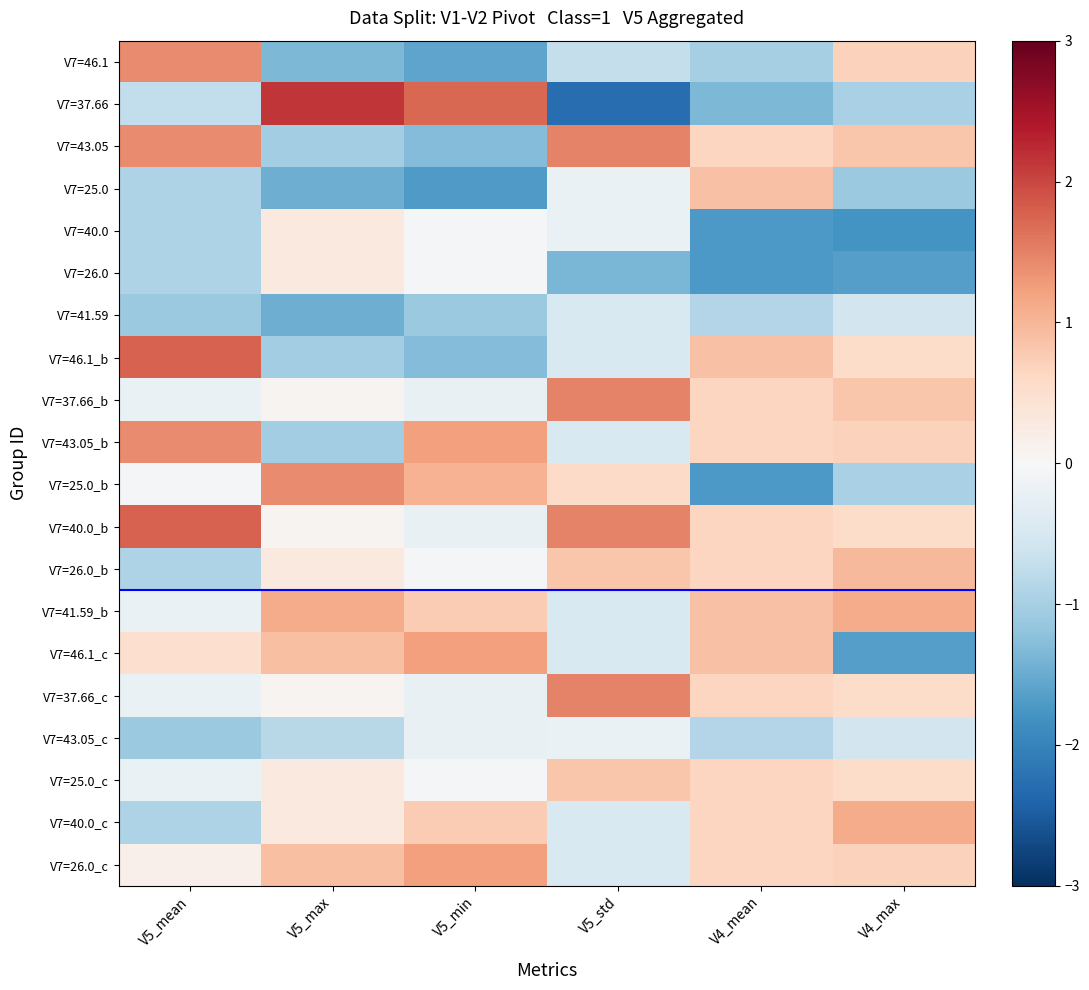

What is the greatest value displayed?

2.1